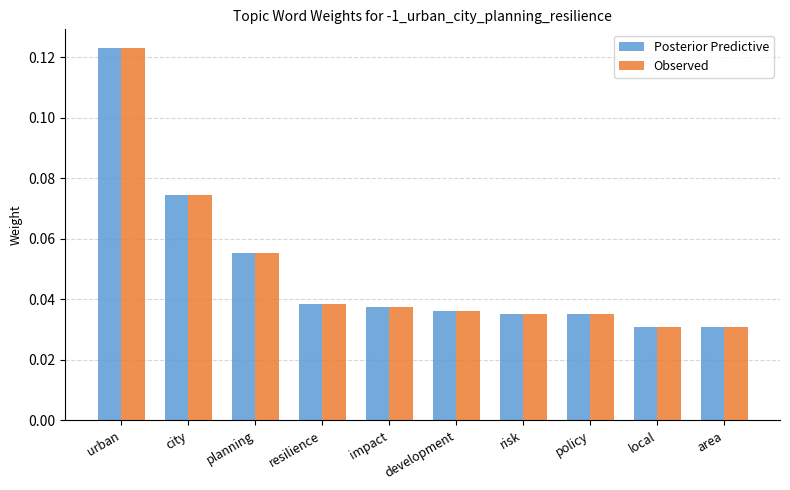

What is the sum of all Posterior Predictive values?

0.5